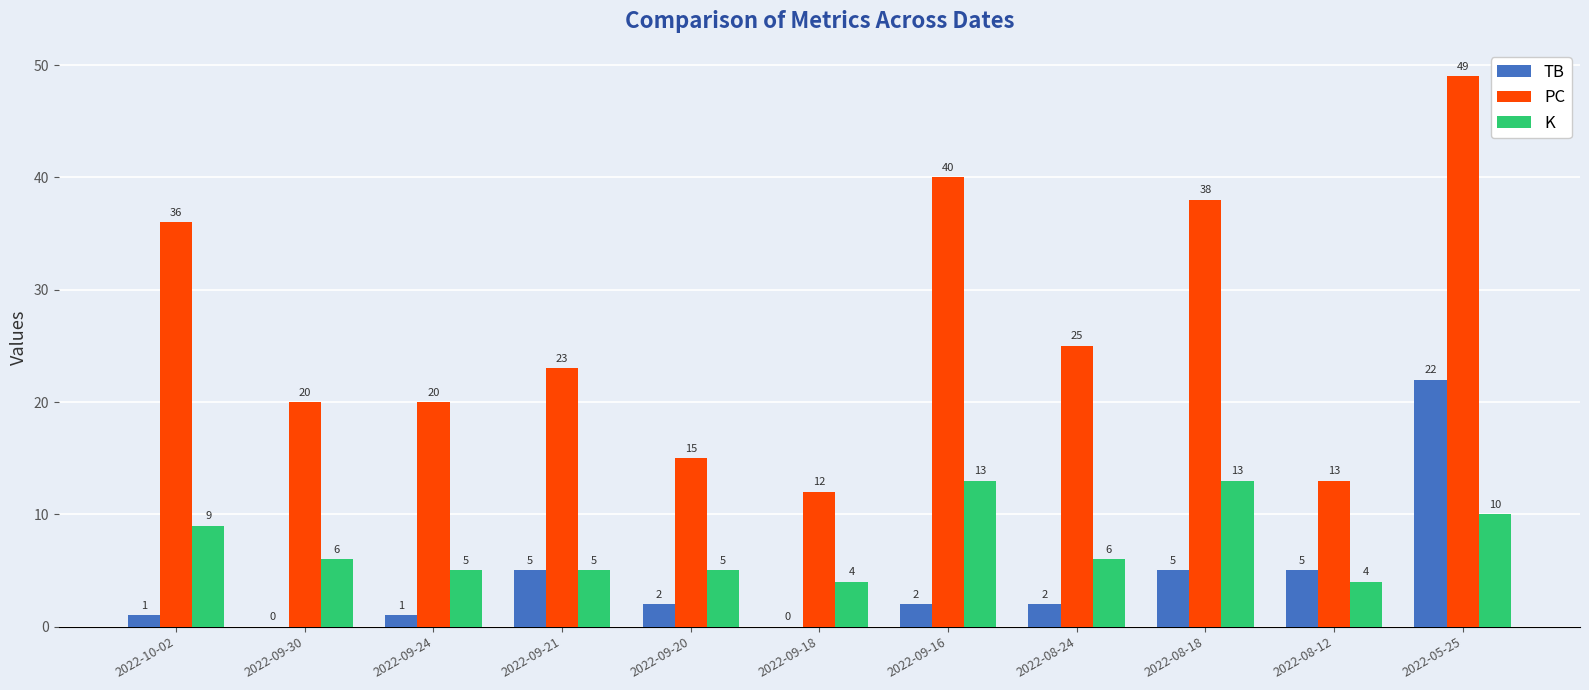

The value of K at 2022-08-18 is 18. True or false?

False